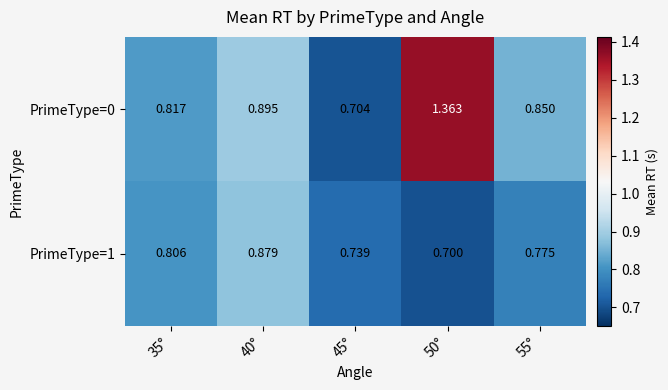

What is the total value across all series at 35°?

1.6